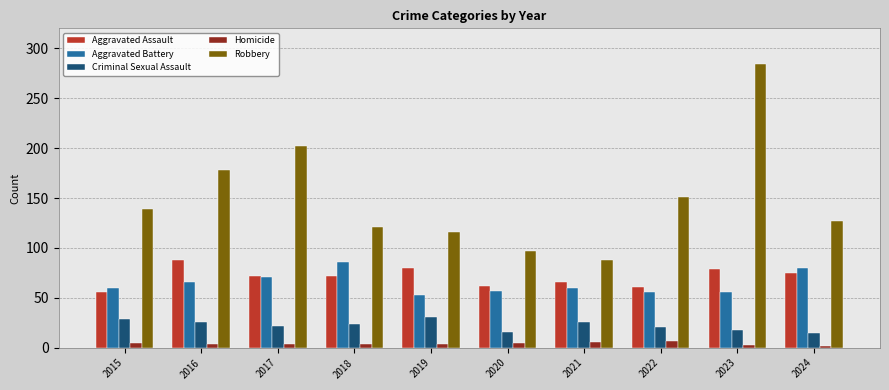

What is the value of the Aggravated Assault bar at the 7th from the left?

66